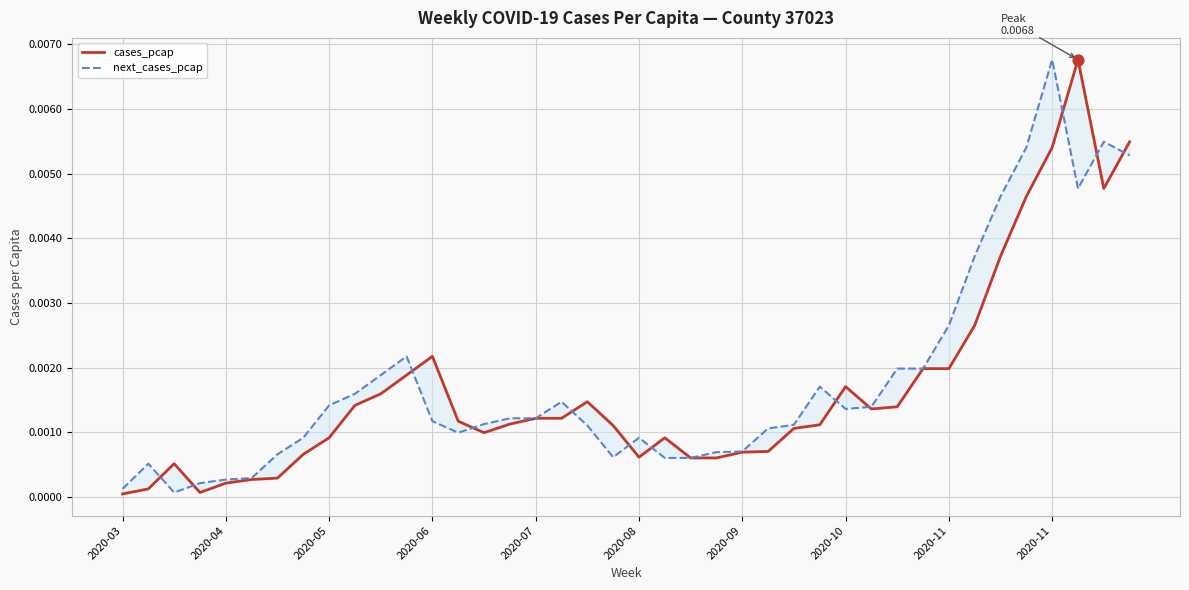

Which series has the widest spread of Y values?

cases_pcap